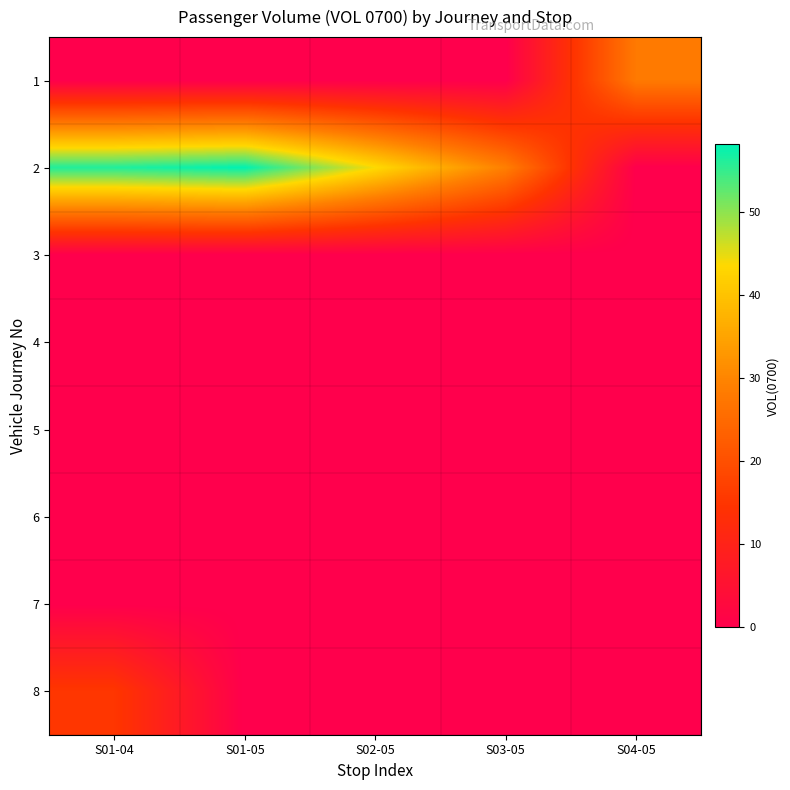

Count the number of data series in this chart.

8